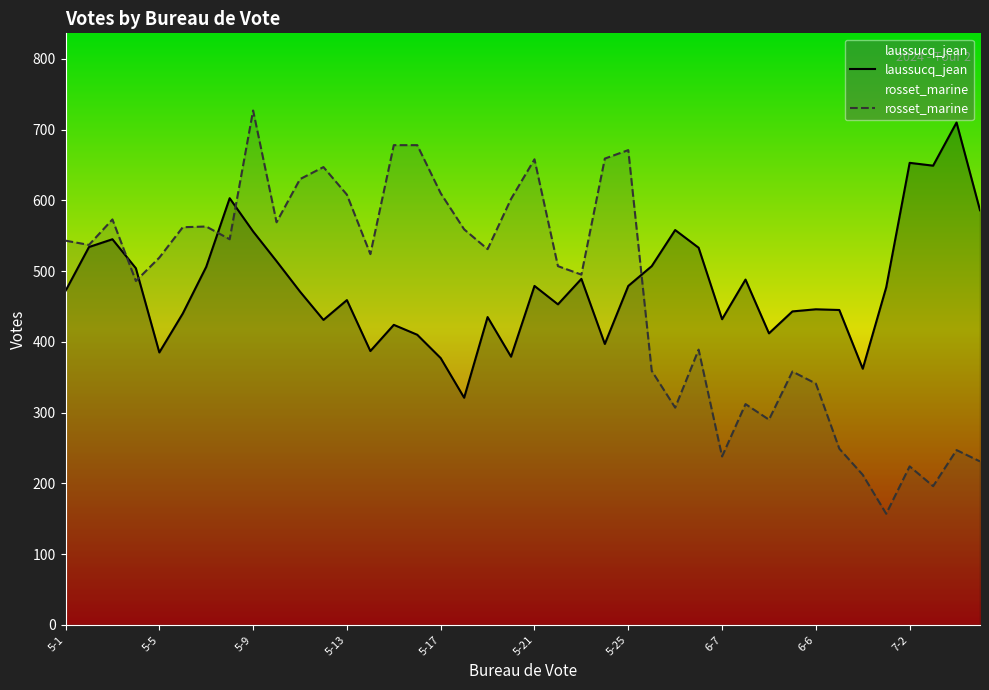

After their last crossing, which series has the higher values: rosset_marine or laussucq_jean?

laussucq_jean